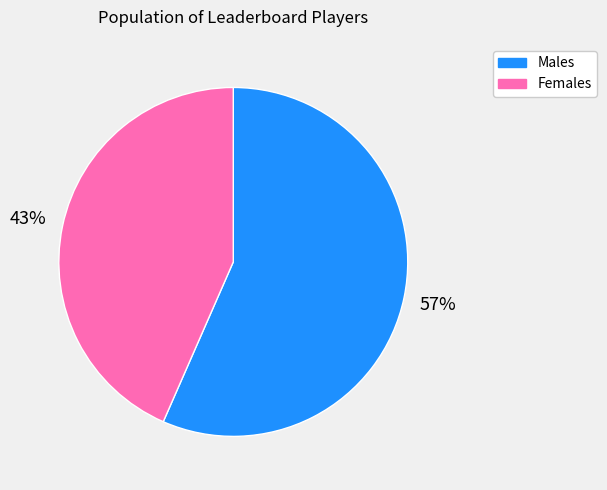

To the nearest percent, what is the average slice percentage?

50%